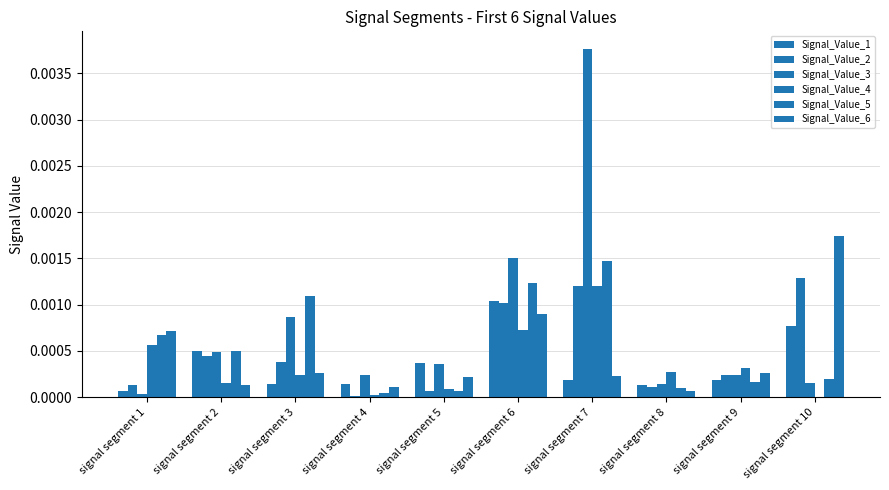

At signal segment 1, list the series in order from smallest to largest.

Signal_Value_3, Signal_Value_1, Signal_Value_2, Signal_Value_4, Signal_Value_5, Signal_Value_6